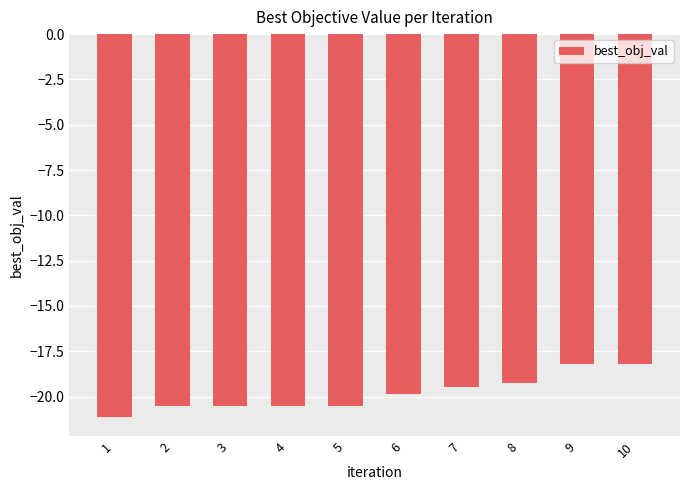

Are the bars horizontal?

No